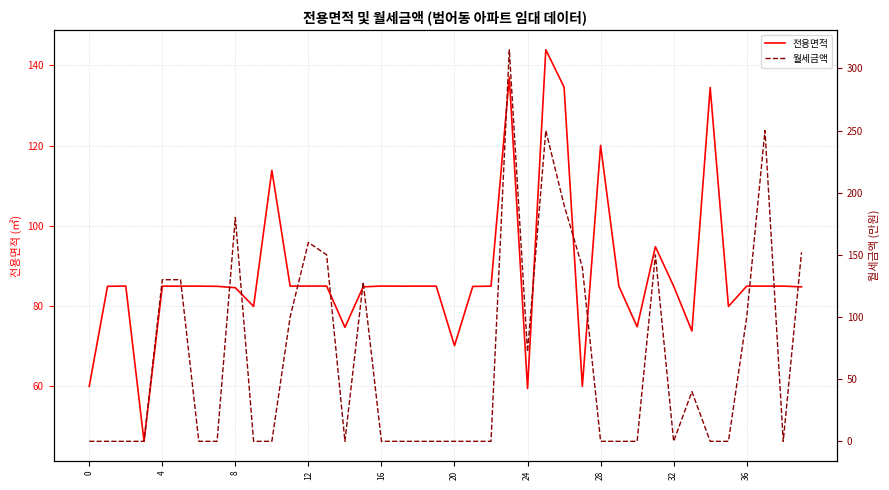

What is the total value across all series at 34?

134.4